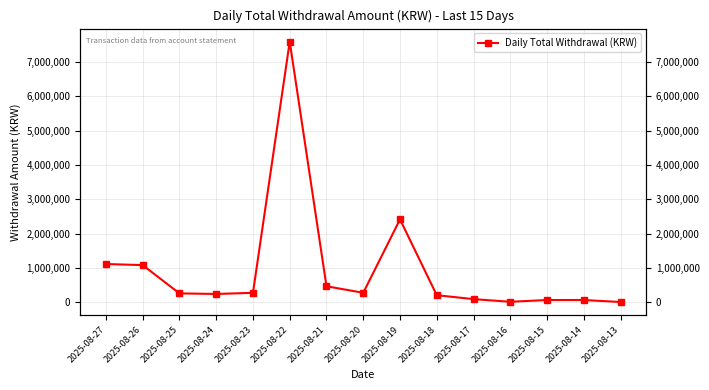

Reading right to left, extract all data points from this chart.

2000	60500	60500	8800	86500	201000	2412405	270600	461850	7595790	270100	236780	253700	1078000	1110000